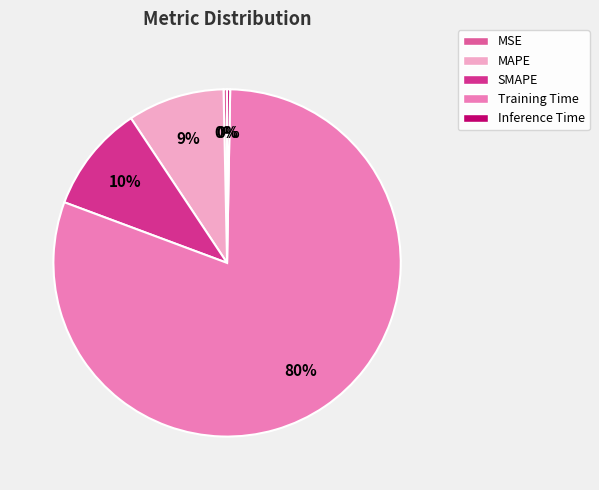

To the nearest percent, what is the difference between the MAPE and MSE slice percentages?

9%